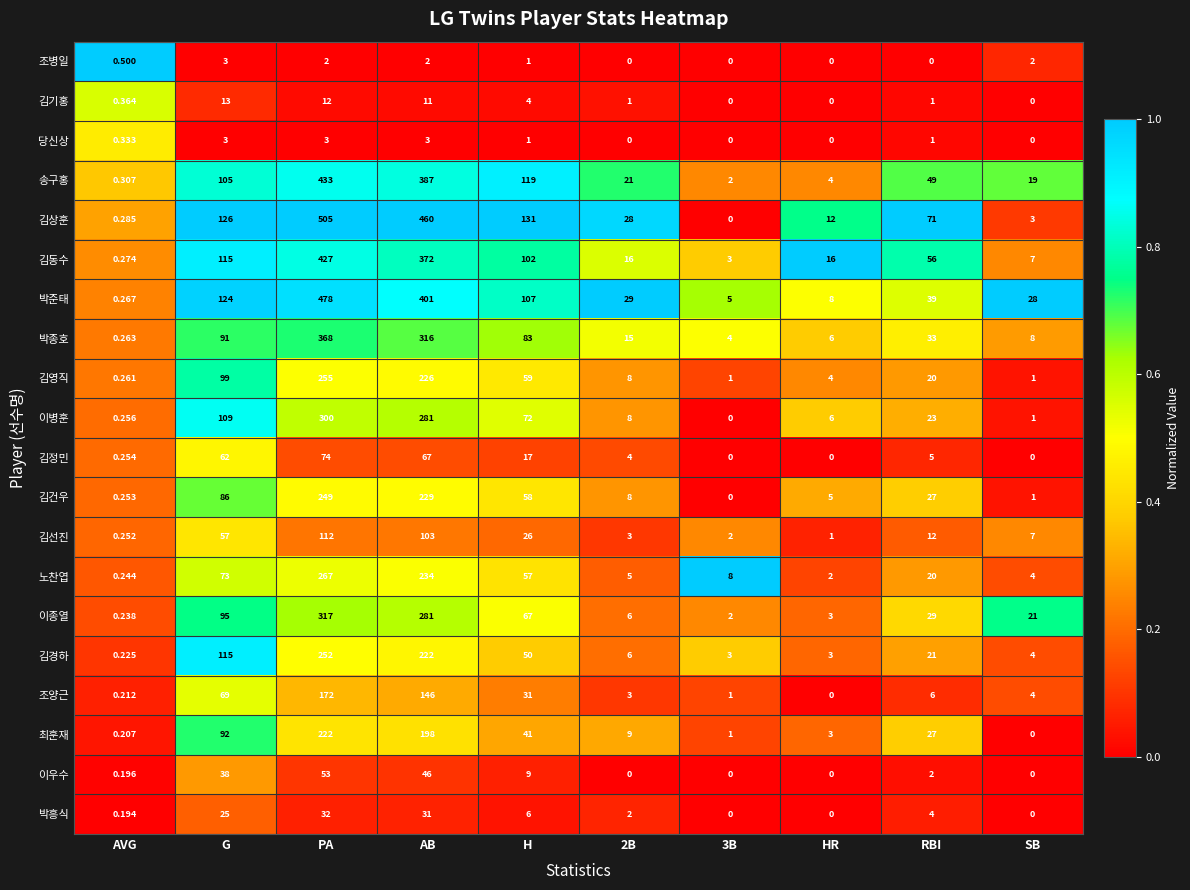

At which label does 김경하 reach its minimum?

AVG